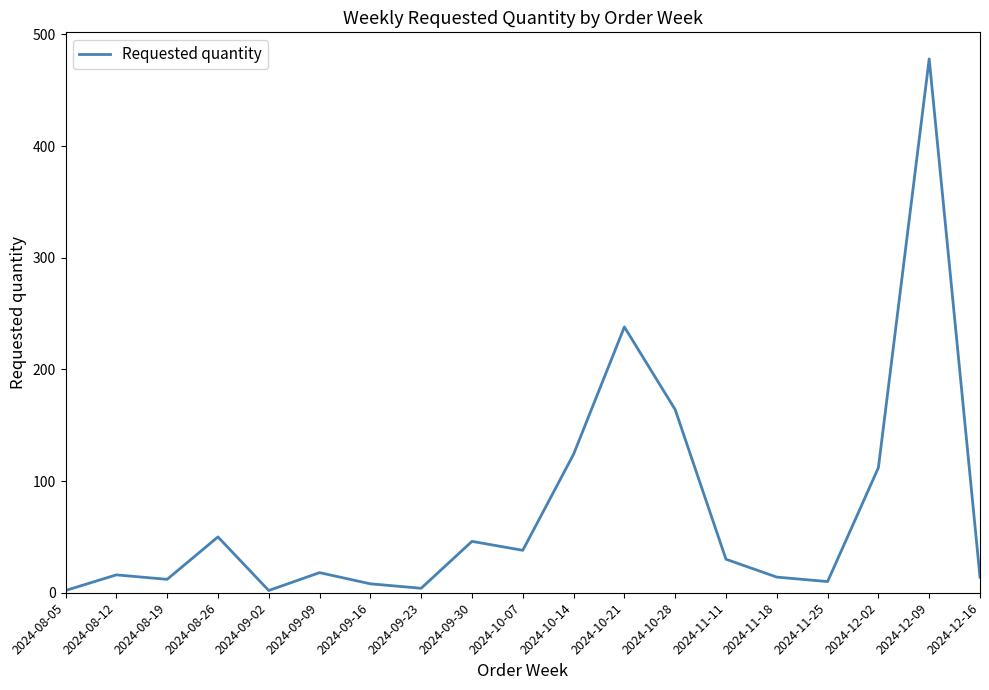

What is the approximate value at 2024-11-25, to the nearest 10?

10